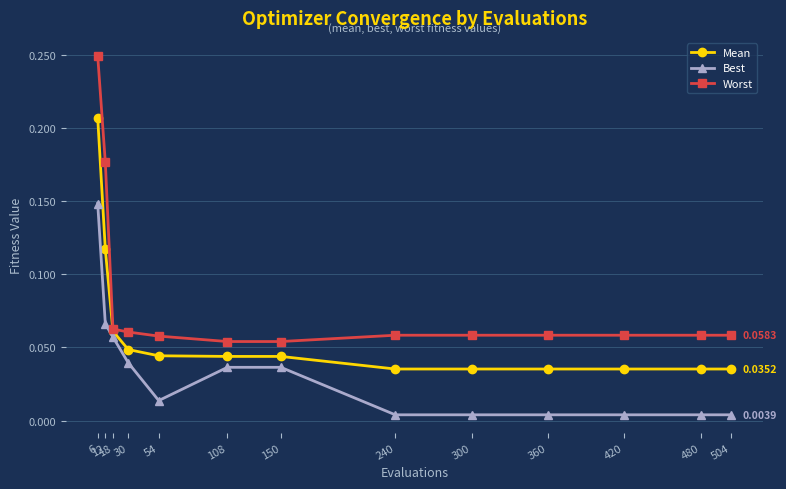

At which category does Best reach its first local valley?

54